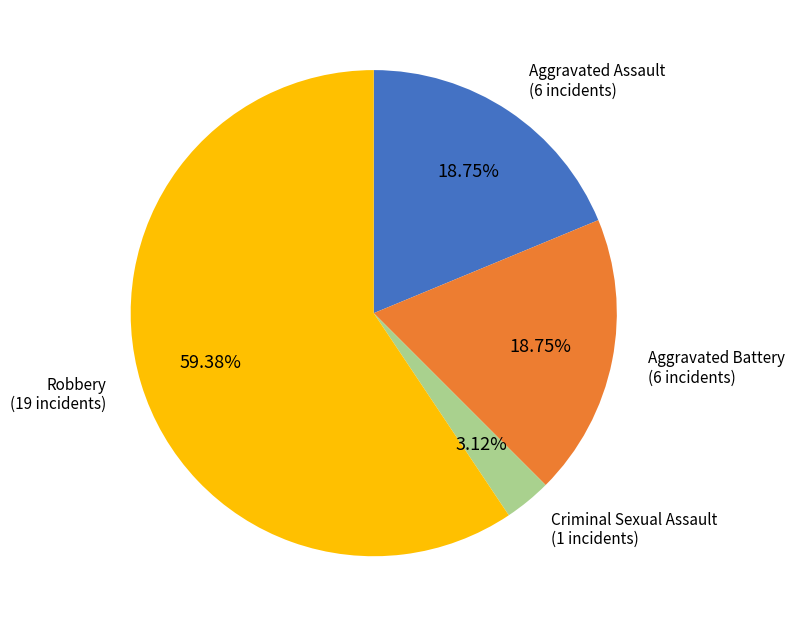

Is there any slice that represents more than half of the pie?

Yes